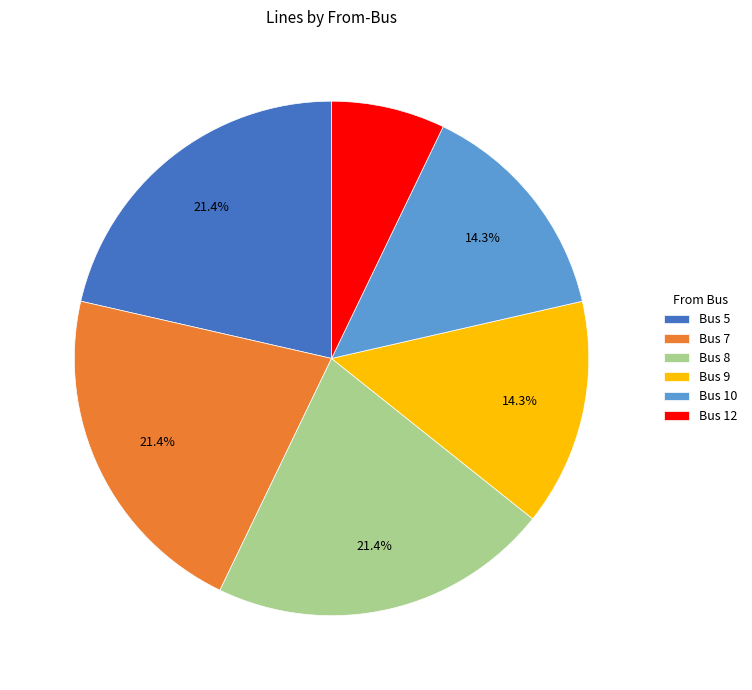

Which category has the smallest portion of the pie?

Bus 12